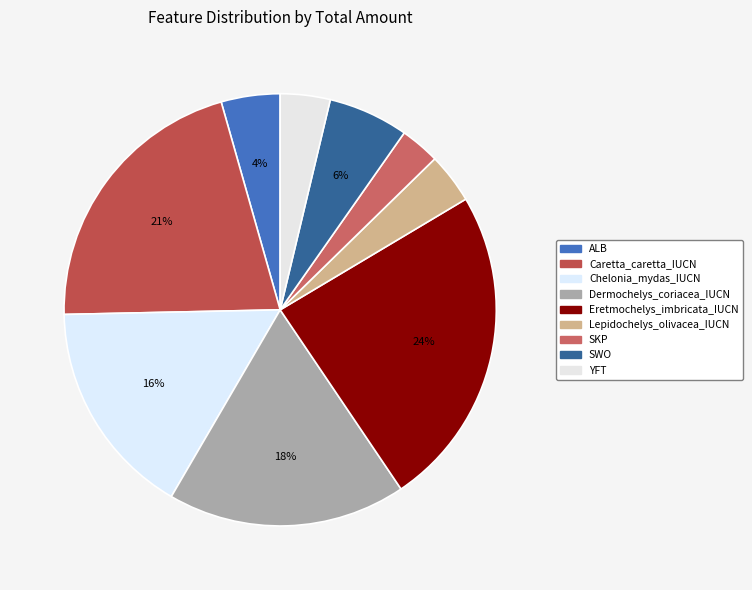

Rank the categories by value from lowest to highest.

SKP, YFT, Lepidochelys_olivacea_IUCN, ALB, SWO, Chelonia_mydas_IUCN, Dermochelys_coriacea_IUCN, Caretta_caretta_IUCN, Eretmochelys_imbricata_IUCN